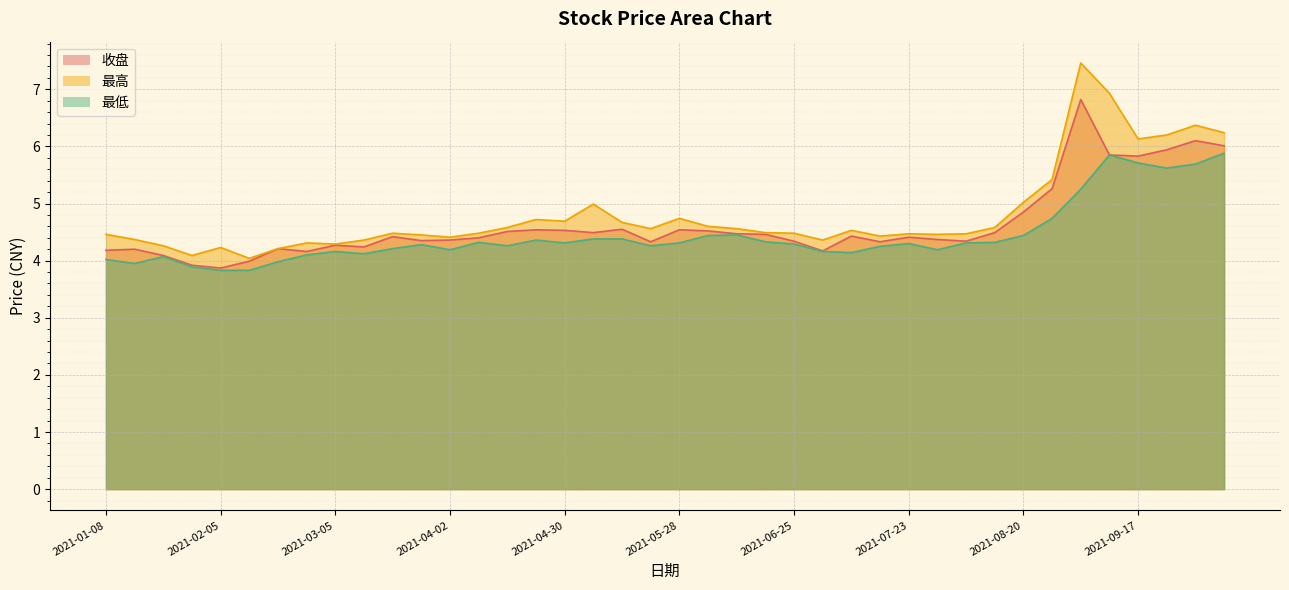

Reading left to right, transcribe all the data shown in this chart.

收盘: 2021-01-08=4.2	2021-01-15=4.2	2021-01-22=4.1	2021-01-29=3.9	2021-02-05=3.9	2021-02-10=4.0	2021-02-19=4.2	2021-02-26=4.2	2021-03-05=4.3	2021-03-12=4.2	2021-03-19=4.4	2021-03-26=4.3	2021-04-02=4.4	2021-04-09=4.4	2021-04-16=4.5	2021-04-23=4.5	2021-04-30=4.5	2021-05-07=4.5	2021-05-14=4.5	2021-05-21=4.3	2021-05-28=4.5	2021-06-04=4.5	2021-06-11=4.5	2021-06-18=4.5	2021-06-25=4.3	2021-07-02=4.2	2021-07-09=4.4	2021-07-16=4.3	2021-07-23=4.4	2021-07-30=4.4	2021-08-06=4.3	2021-08-13=4.5	2021-08-20=4.8	2021-08-27=5.3	2021-09-03=6.8	2021-09-10=5.8	2021-09-17=5.8	2021-09-24=5.9	2021-09-30=6.1	2021-10-08=6.0
最高: 2021-01-08=4.5	2021-01-15=4.4	2021-01-22=4.3	2021-01-29=4.1	2021-02-05=4.2	2021-02-10=4.0	2021-02-19=4.2	2021-02-26=4.3	2021-03-05=4.3	2021-03-12=4.4	2021-03-19=4.5	2021-03-26=4.5	2021-04-02=4.4	2021-04-09=4.5	2021-04-16=4.6	2021-04-23=4.7	2021-04-30=4.7	2021-05-07=5.0	2021-05-14=4.7	2021-05-21=4.6	2021-05-28=4.7	2021-06-04=4.6	2021-06-11=4.6	2021-06-18=4.5	2021-06-25=4.5	2021-07-02=4.4	2021-07-09=4.5	2021-07-16=4.4	2021-07-23=4.5	2021-07-30=4.5	2021-08-06=4.5	2021-08-13=4.6	2021-08-20=5.0	2021-08-27=5.4	2021-09-03=7.5	2021-09-10=6.9	2021-09-17=6.1	2021-09-24=6.2	2021-09-30=6.4	2021-10-08=6.2
最低: 2021-01-08=4.0	2021-01-15=4.0	2021-01-22=4.1	2021-01-29=3.9	2021-02-05=3.8	2021-02-10=3.8	2021-02-19=4.0	2021-02-26=4.1	2021-03-05=4.2	2021-03-12=4.1	2021-03-19=4.2	2021-03-26=4.3	2021-04-02=4.2	2021-04-09=4.3	2021-04-16=4.3	2021-04-23=4.4	2021-04-30=4.3	2021-05-07=4.4	2021-05-14=4.4	2021-05-21=4.3	2021-05-28=4.3	2021-06-04=4.4	2021-06-11=4.5	2021-06-18=4.3	2021-06-25=4.3	2021-07-02=4.2	2021-07-09=4.1	2021-07-16=4.2	2021-07-23=4.3	2021-07-30=4.2	2021-08-06=4.3	2021-08-13=4.3	2021-08-20=4.4	2021-08-27=4.7	2021-09-03=5.2	2021-09-10=5.8	2021-09-17=5.7	2021-09-24=5.6	2021-09-30=5.7	2021-10-08=5.9